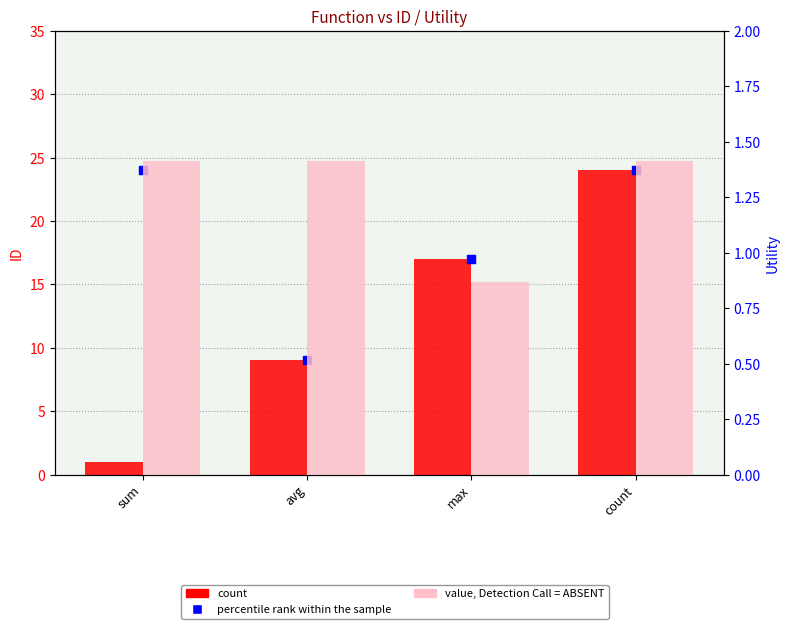

At which category is the sum across all series the highest?

count